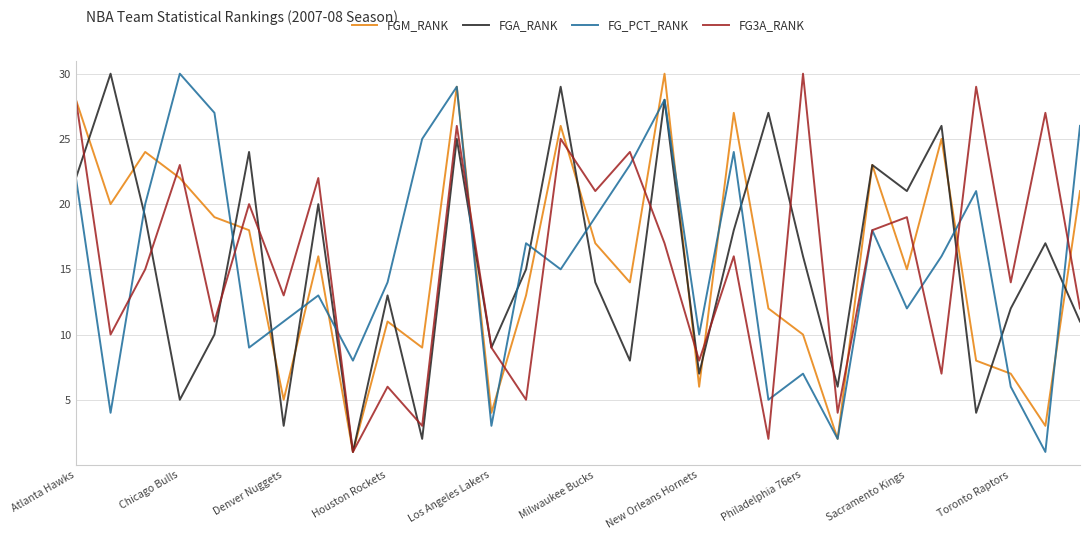

What is the maximum value shown in the chart?

30